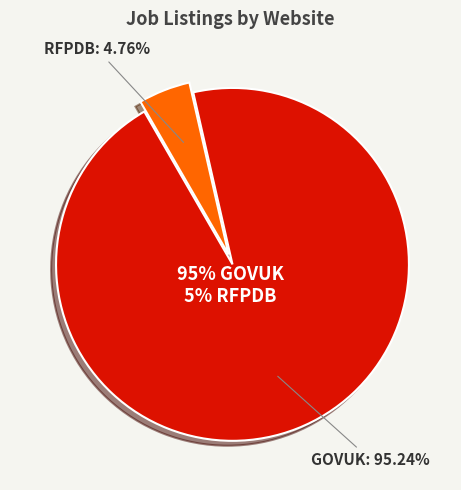

To the nearest percent, what is the average slice percentage?

50%